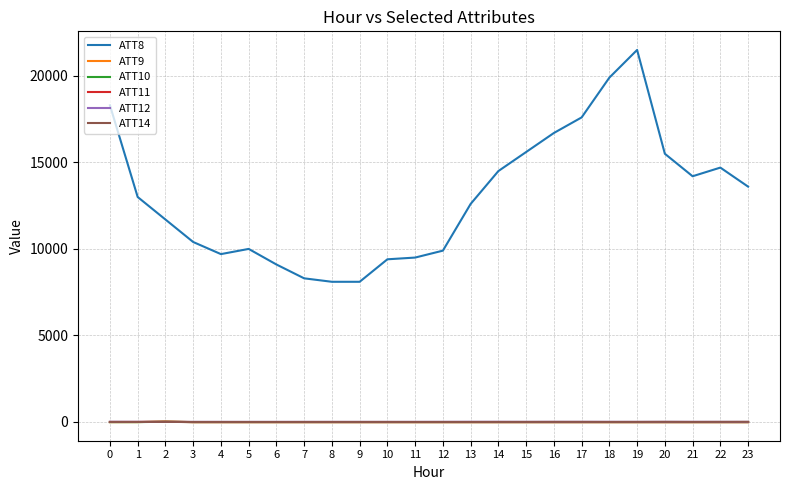

Between 15 and 17, which series saw the biggest shift?

ATT8